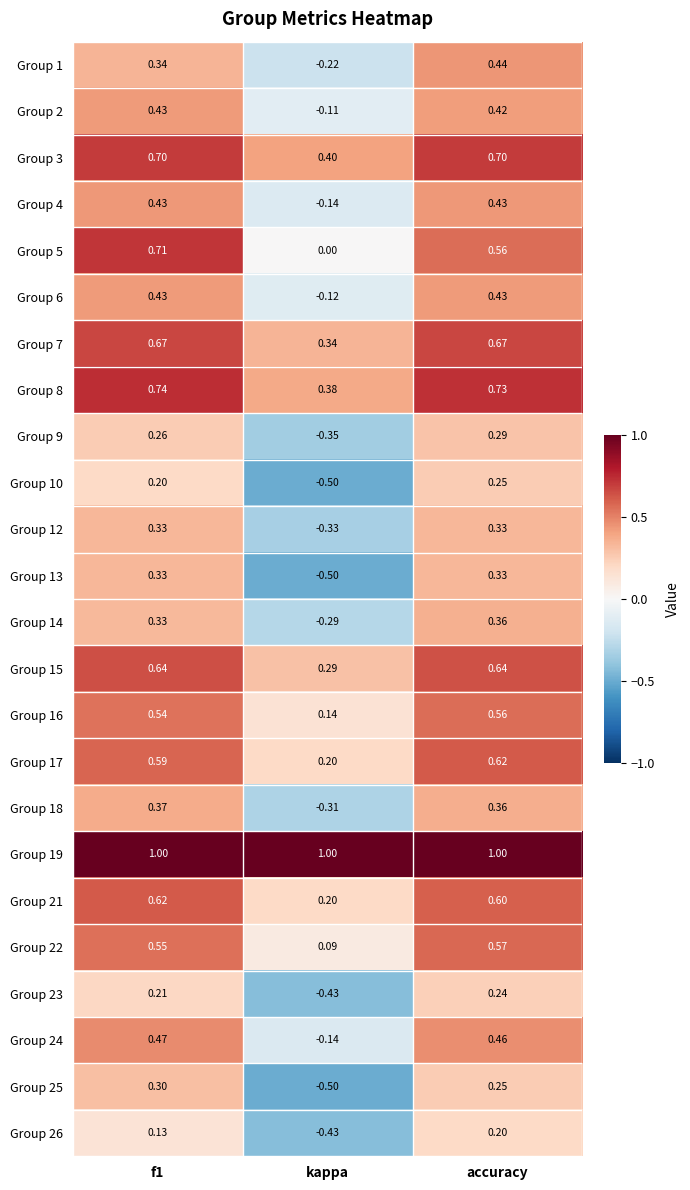

At which category is the sum across all series the highest?

accuracy